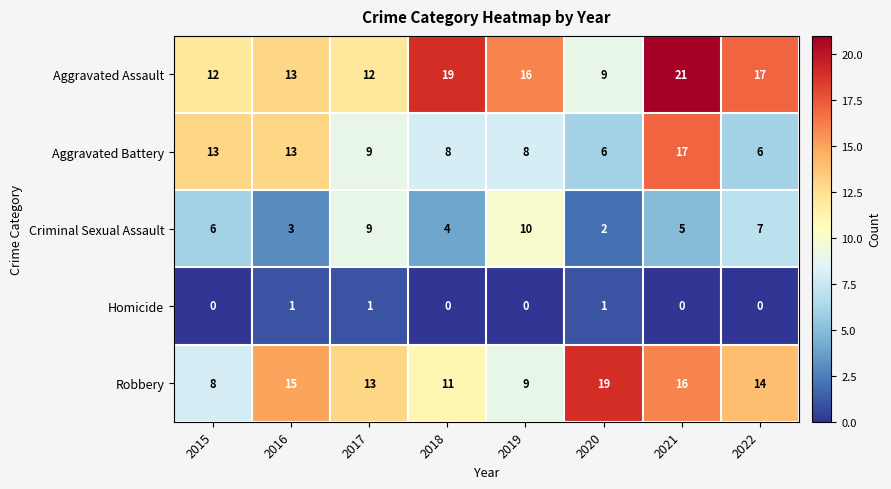

At 2019, list the series in order from smallest to largest.

Homicide, Aggravated Battery, Robbery, Criminal Sexual Assault, Aggravated Assault